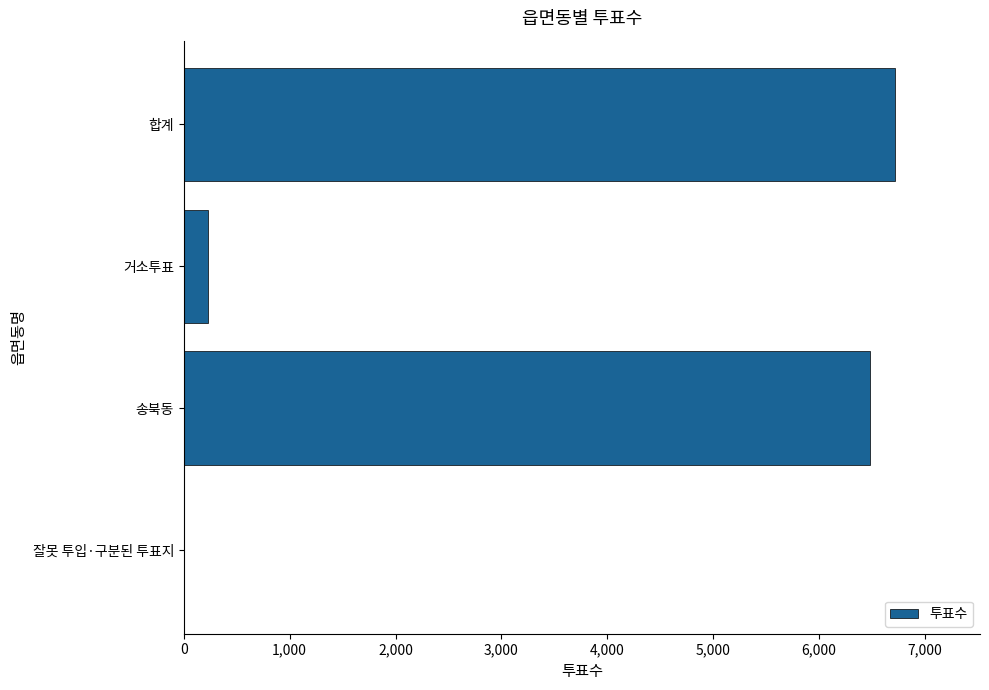

Reading top to bottom, transcribe all the data shown in this chart.

합계=6715	거소투표=231	송북동=6481	잘못 투입·구분된 투표지=3